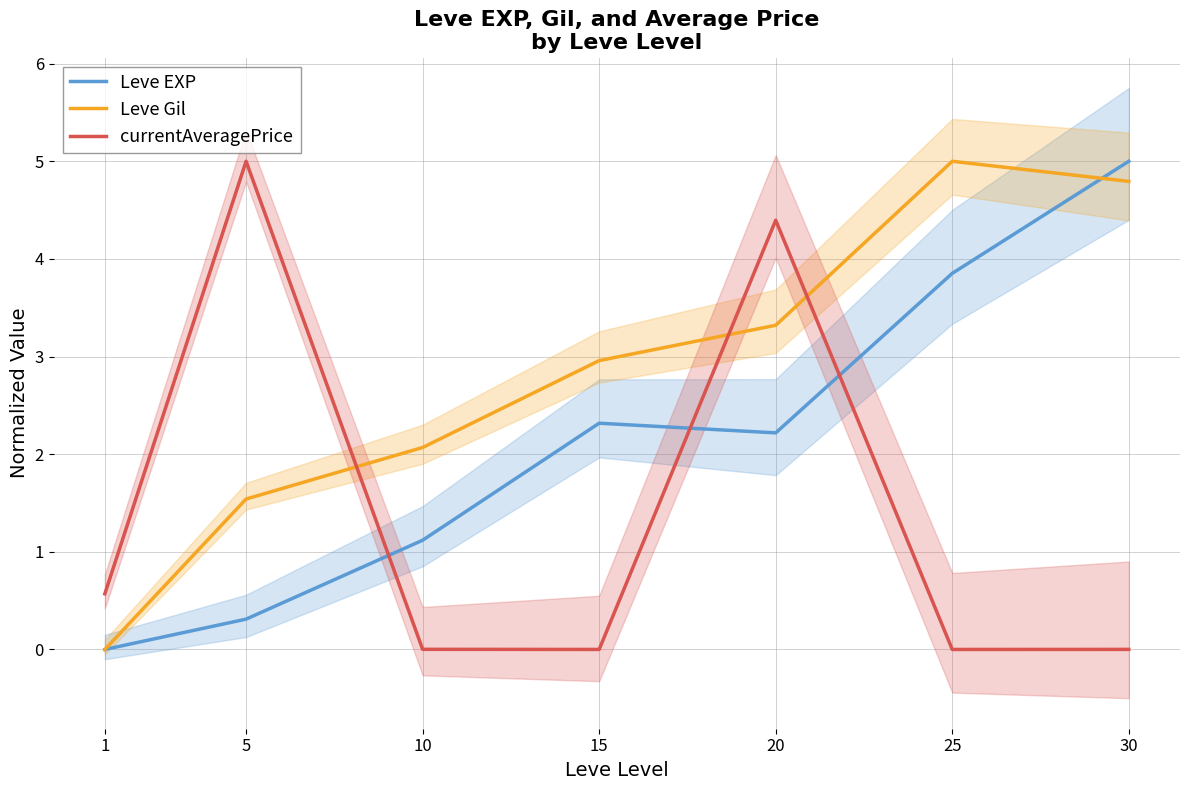

What are all the series names shown in the legend?

Leve EXP, Leve Gil, currentAveragePrice